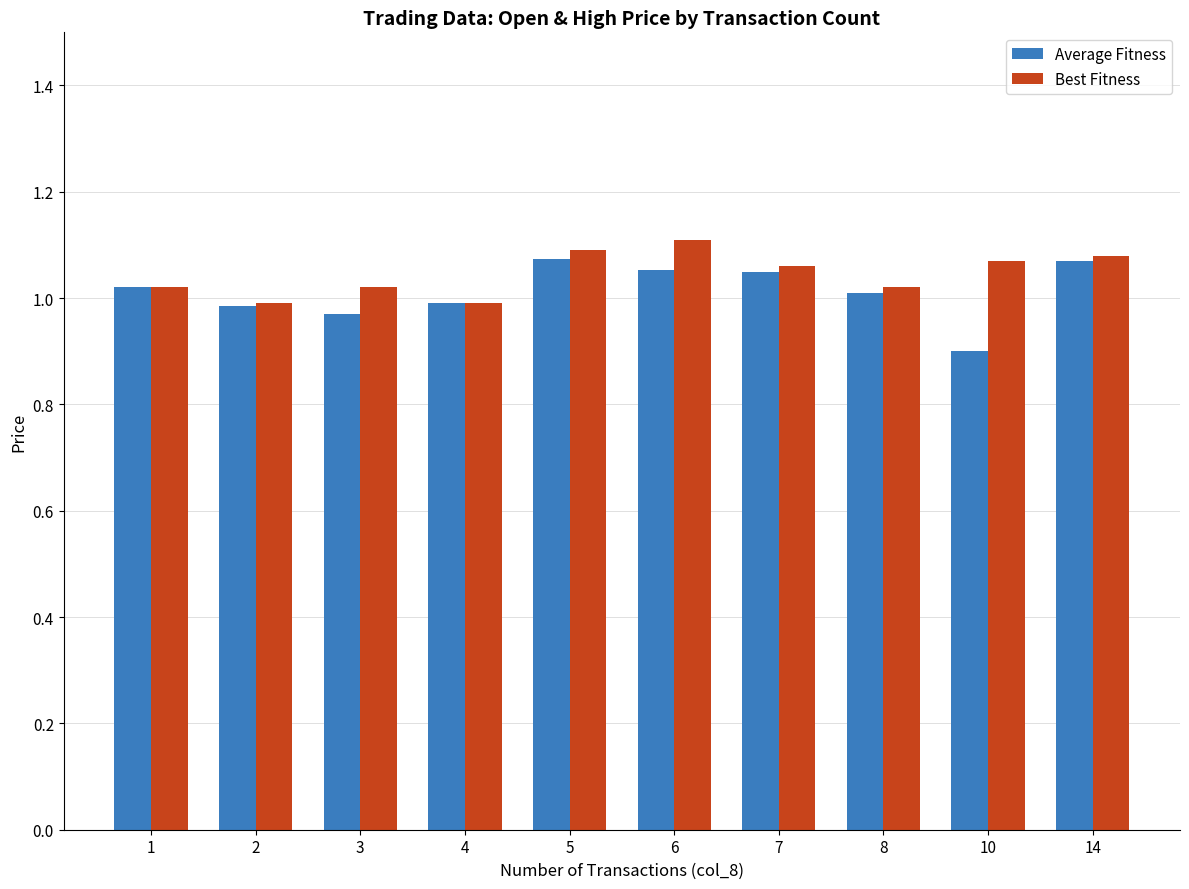

What is the sum of the Best Fitness values at 8 and 14?

2.1